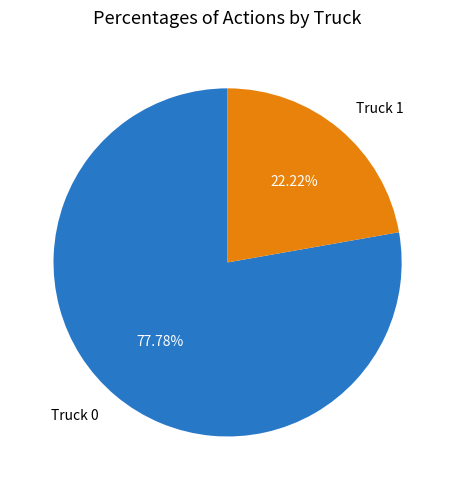

What is the largest slice in the pie chart?

Truck 0